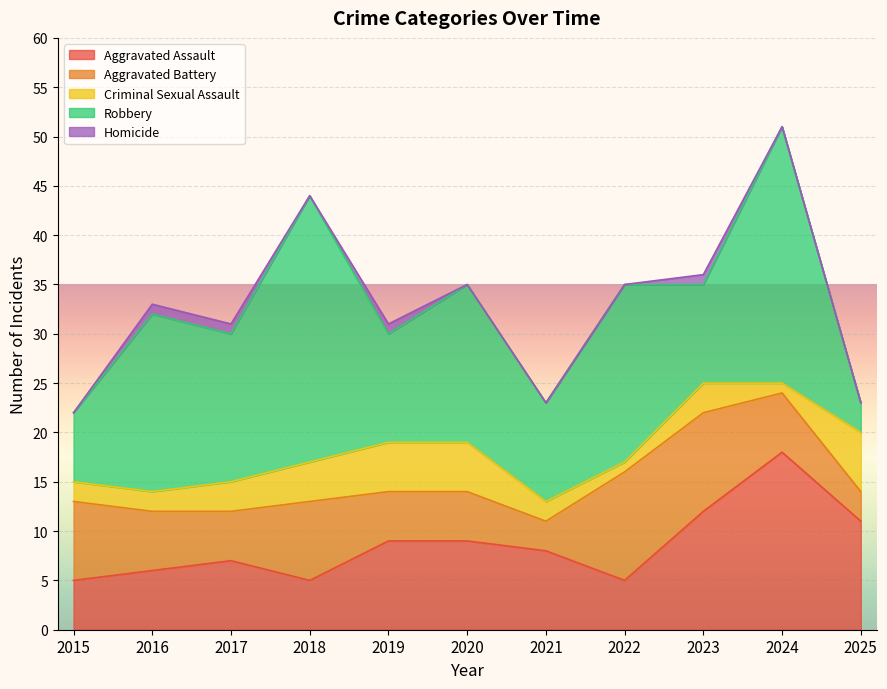

Rank the series by their maximum value, from highest to lowest.

Robbery, Aggravated Assault, Aggravated Battery, Criminal Sexual Assault, Homicide